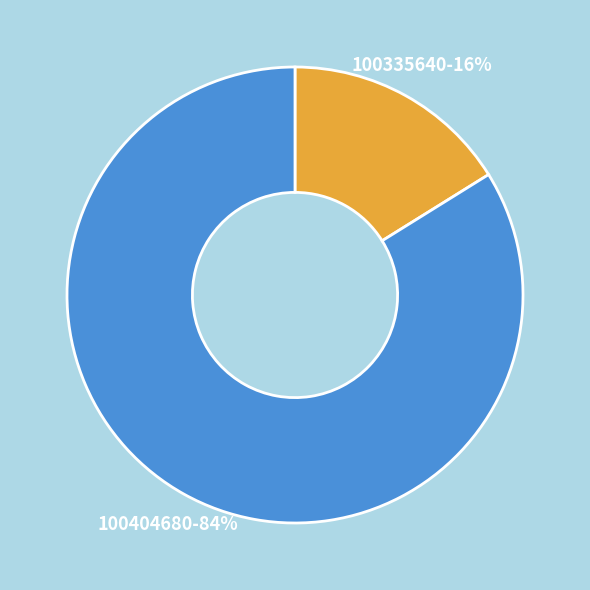

Is there a majority slice in this chart?

Yes